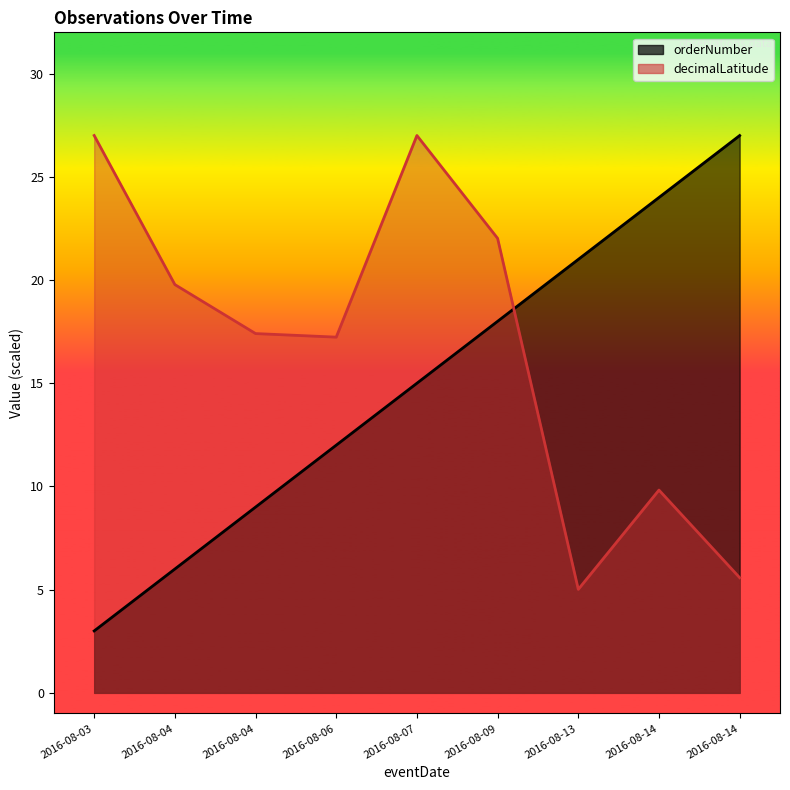

The orderNumber series shows 3.0 at 2016-08-03. True or false?

True